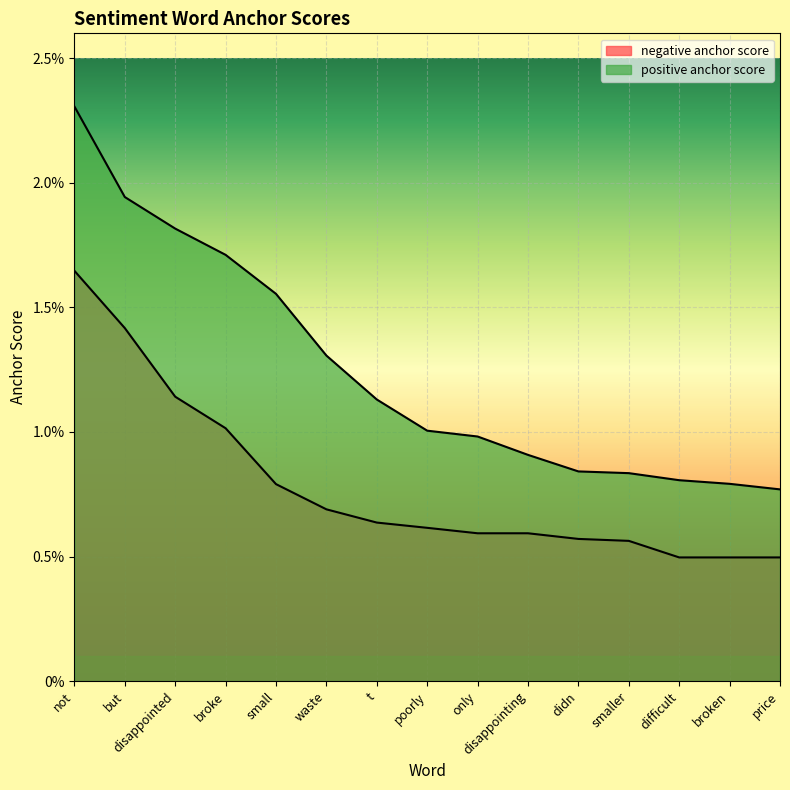

Is it true that negative anchor score equals 0.0 at poorly?

False